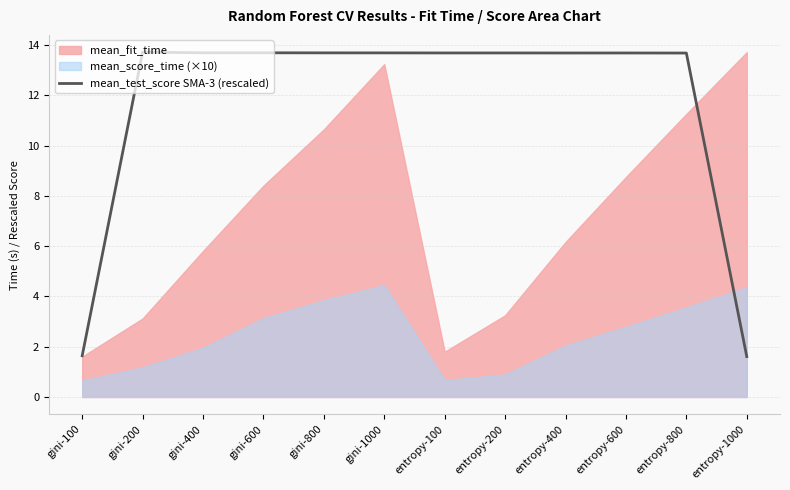

What position from the left is entropy-800?

11